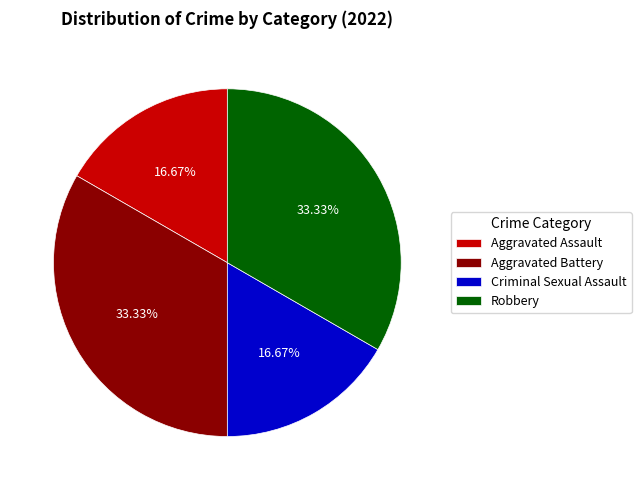

What percentage do Criminal Sexual Assault and Aggravated Battery together represent?

50.0%